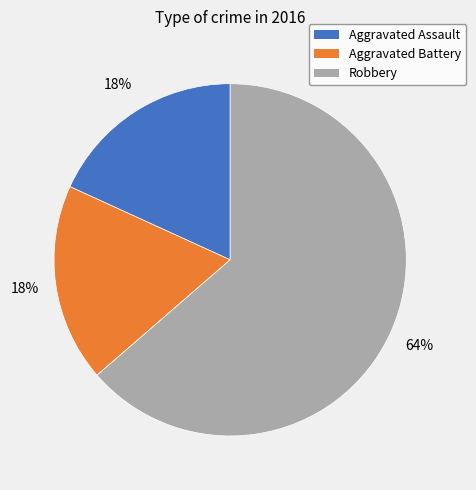

Do Aggravated Assault and Aggravated Battery together represent more than half of the pie?

No